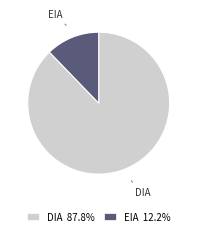

Is DIA the majority of the pie?

Yes